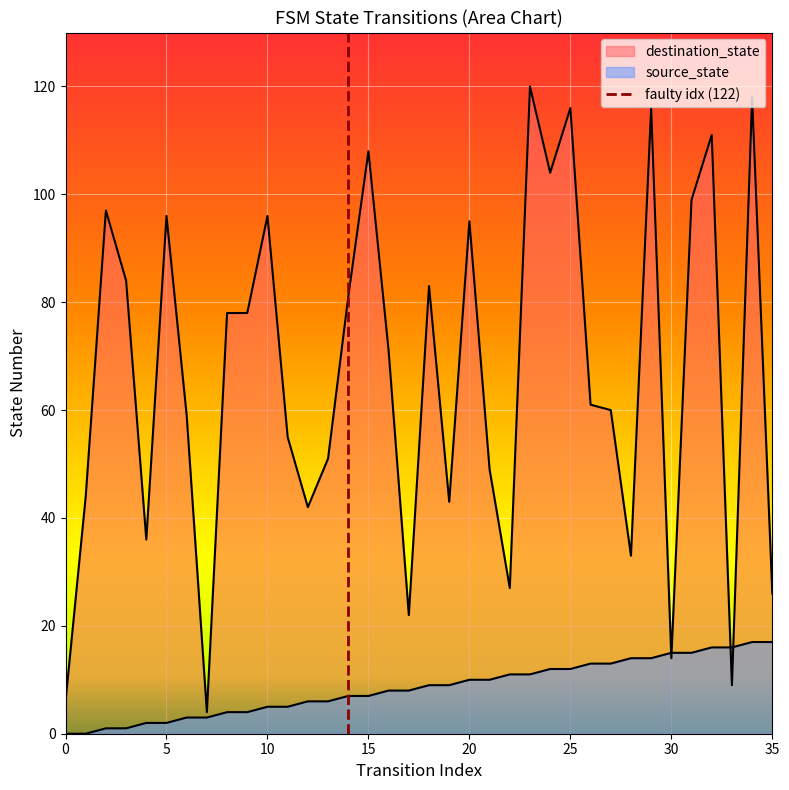

Count the number of categories in the chart.

36